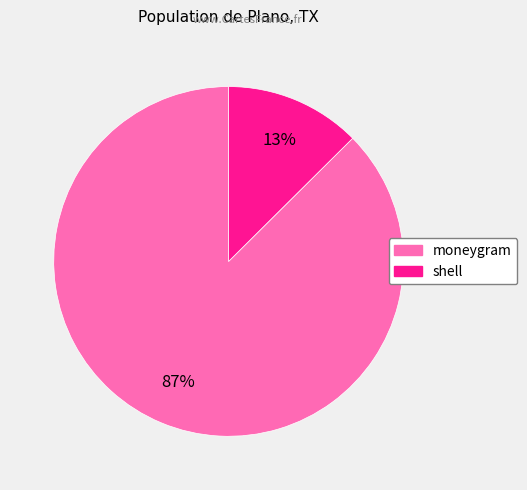

Count the number of slices in the pie.

2